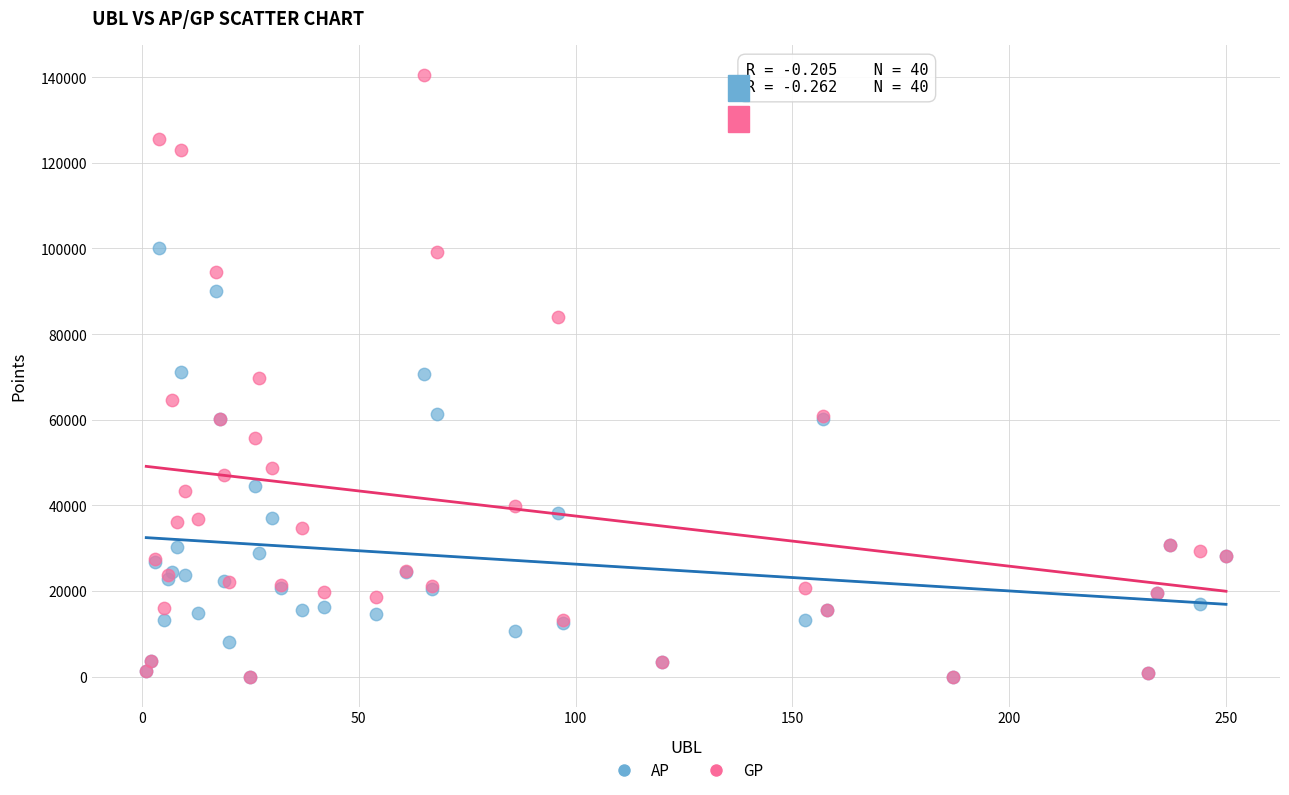

What are all the series names shown in the legend?

AP, GP